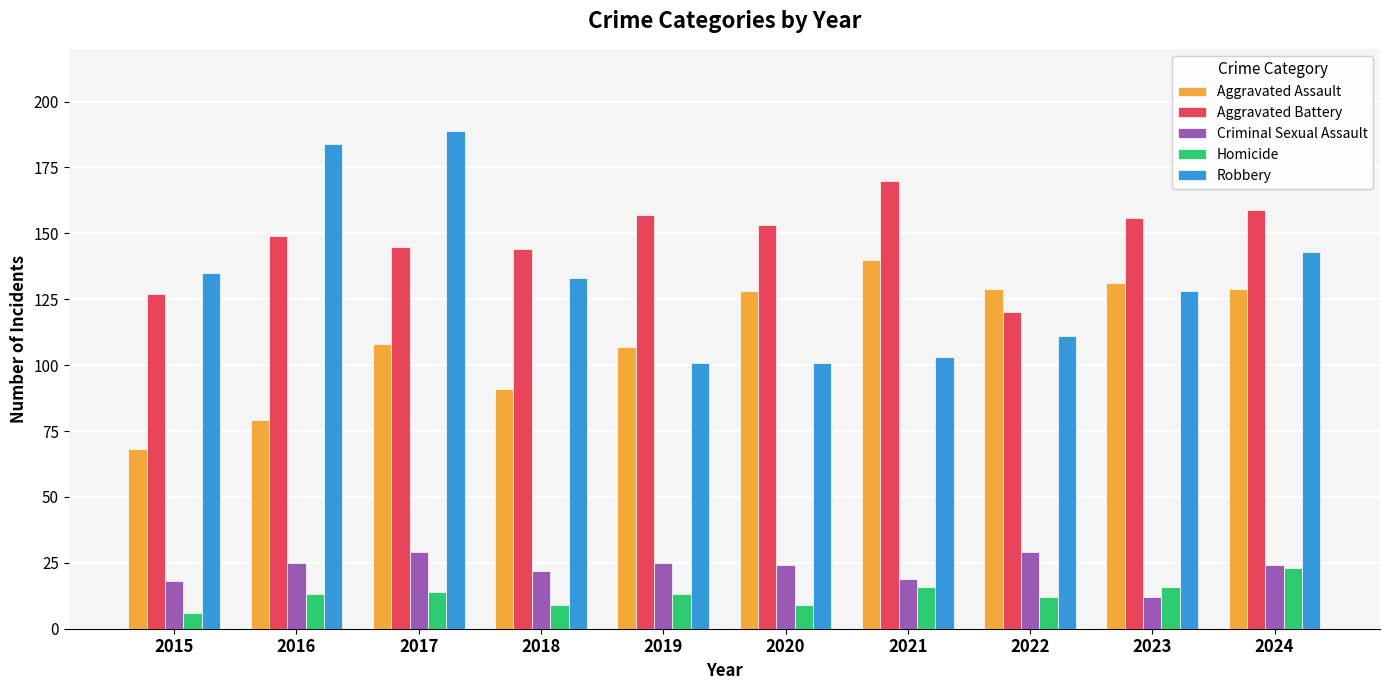

What are all the series names shown in the legend?

Aggravated Assault, Aggravated Battery, Criminal Sexual Assault, Homicide, Robbery